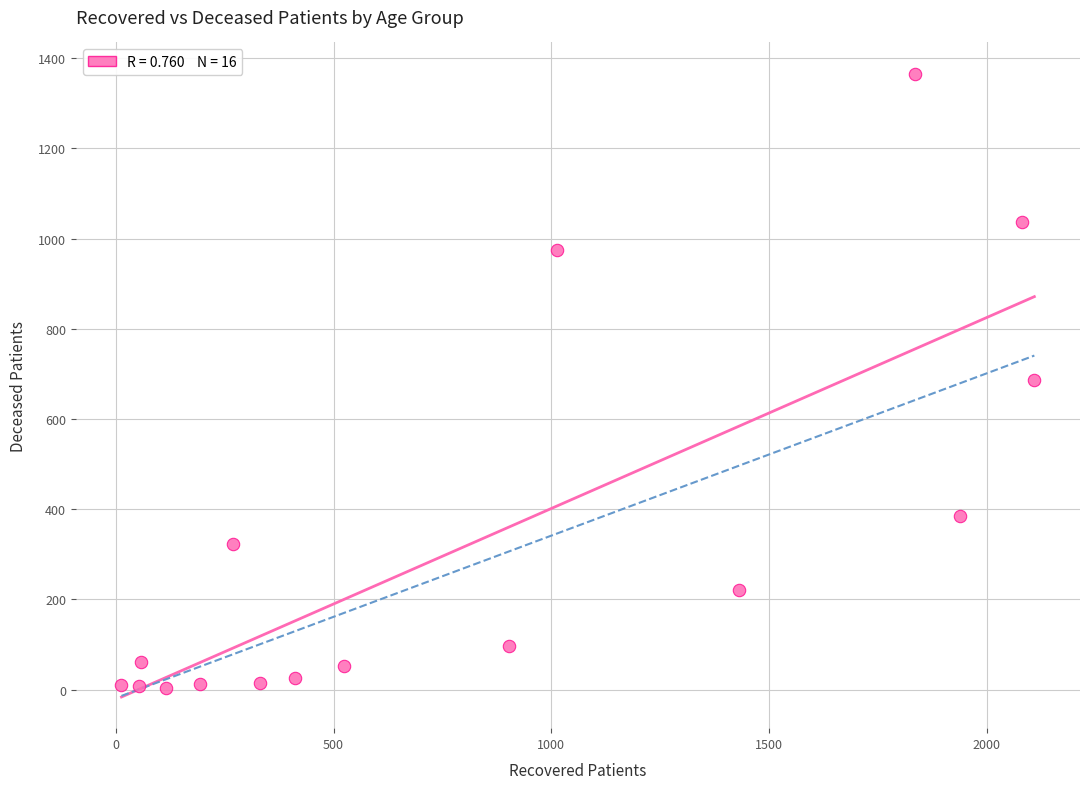

What is the range of Y values (max minus min)?

1363